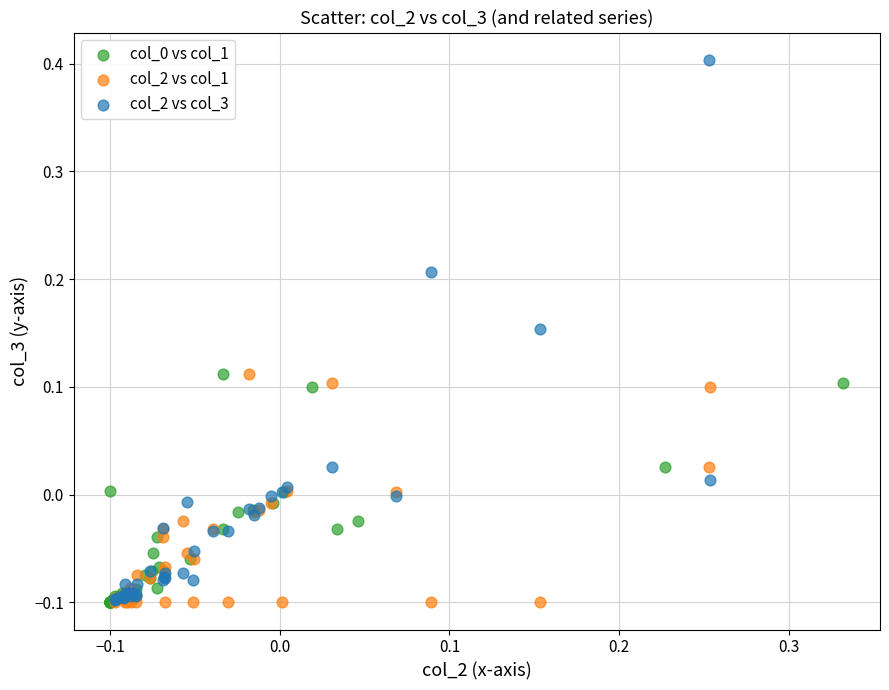

Which series contains the highest Y value?

col_2 vs col_3